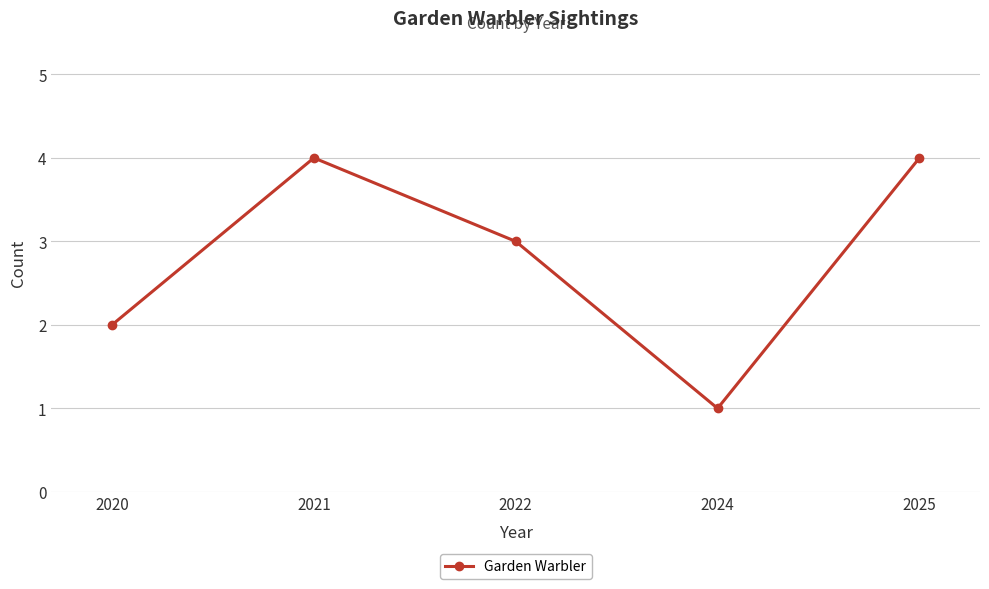

What is the value of the 5th point from the left?

4